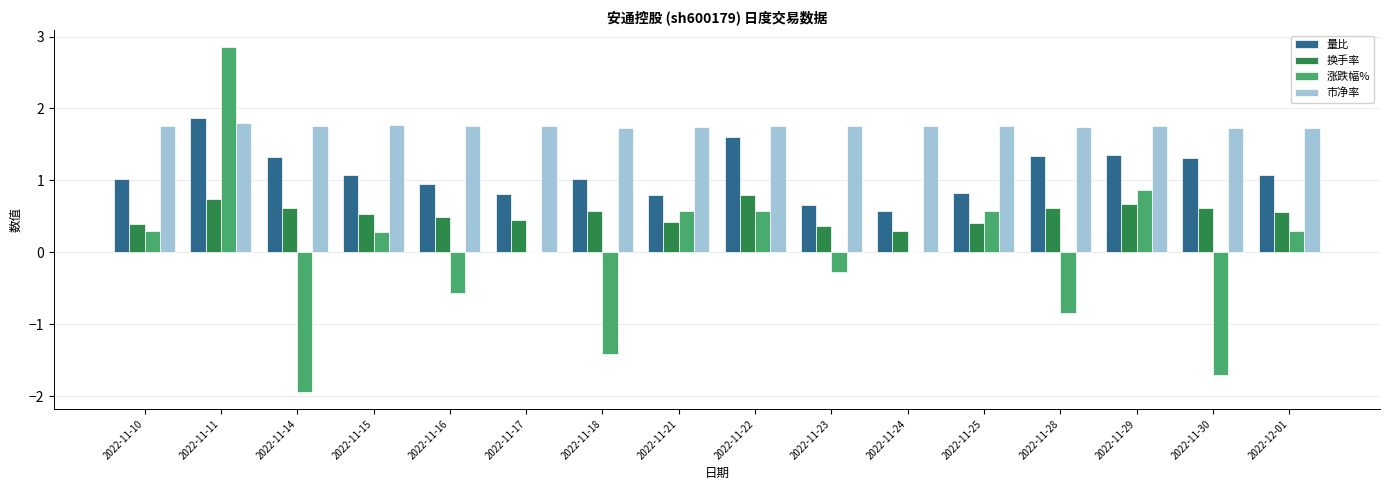

Are the bars grouped side by side (vs. stacked)?

Yes